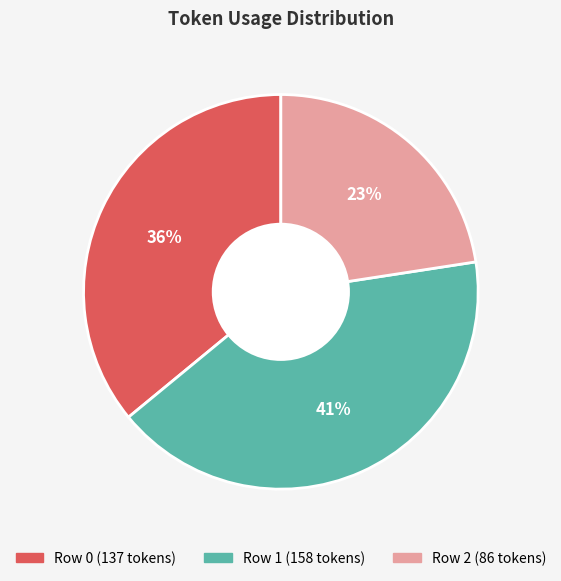

To the nearest percent, what is the average slice percentage?

33%